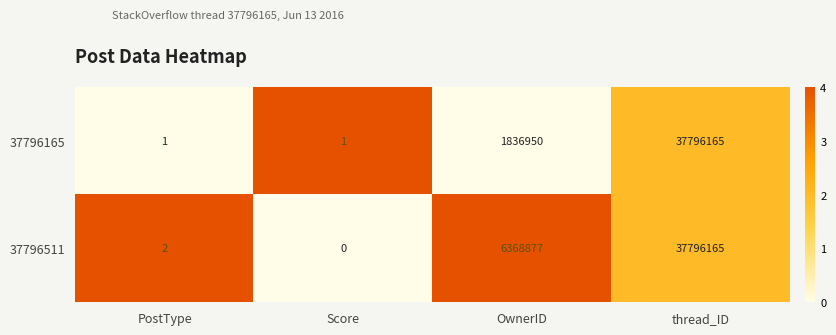

List the labels in order of 37796511 value, smallest first.

Score, PostType, OwnerID, thread_ID